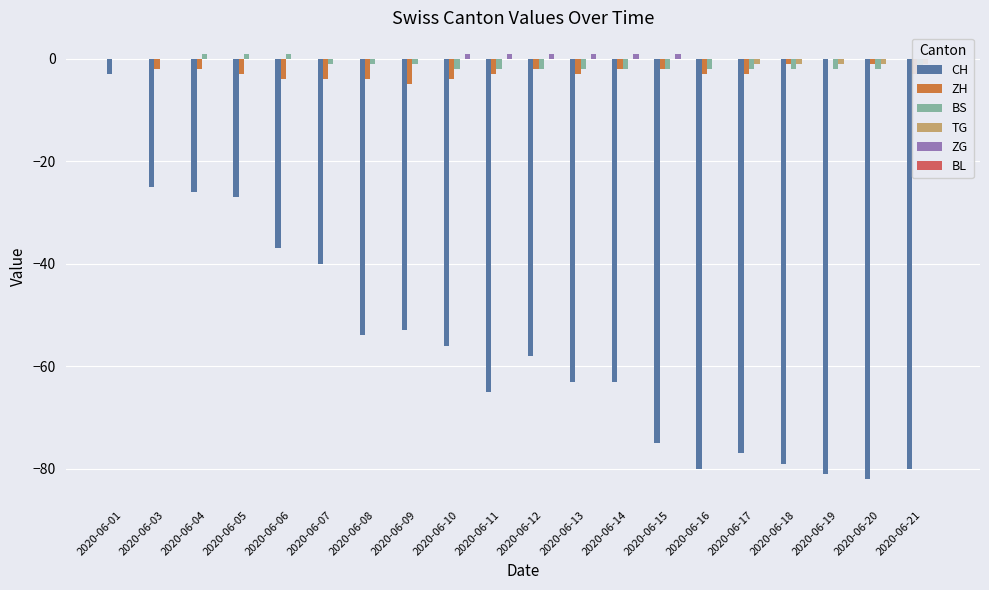

What is the value of the CH bar at the 20th from the left?

-80